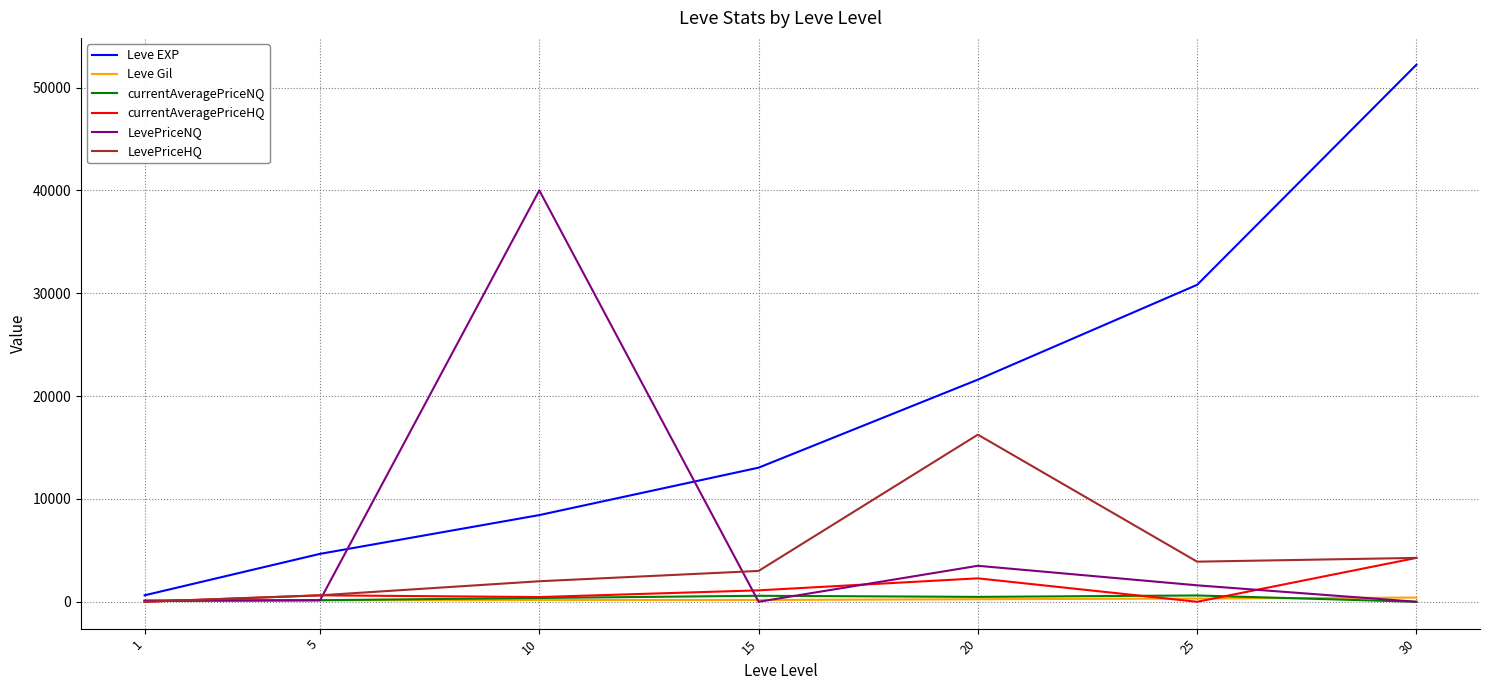

Which series has the largest range (max minus min)?

Leve EXP